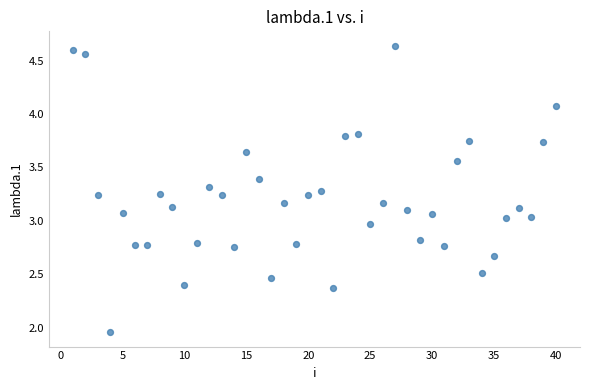

What is the range of X values (max minus min)?

39.0